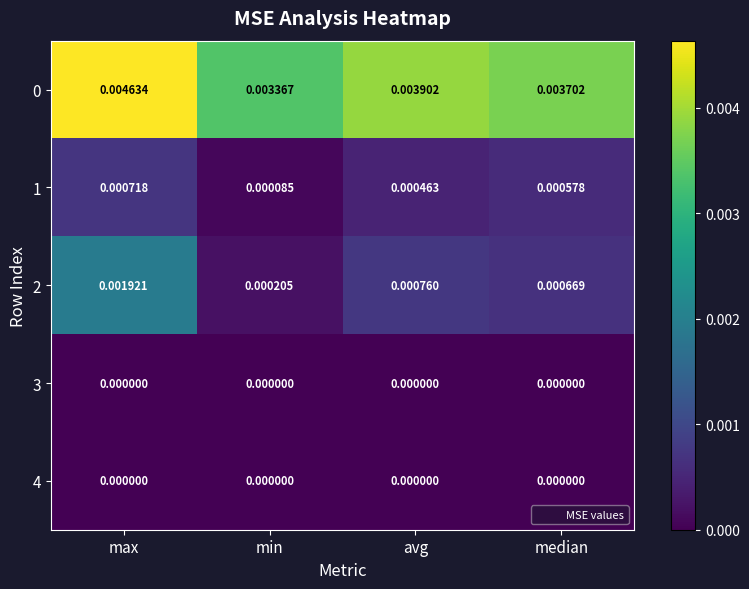

Where is 1 nearest to the value 0?

min